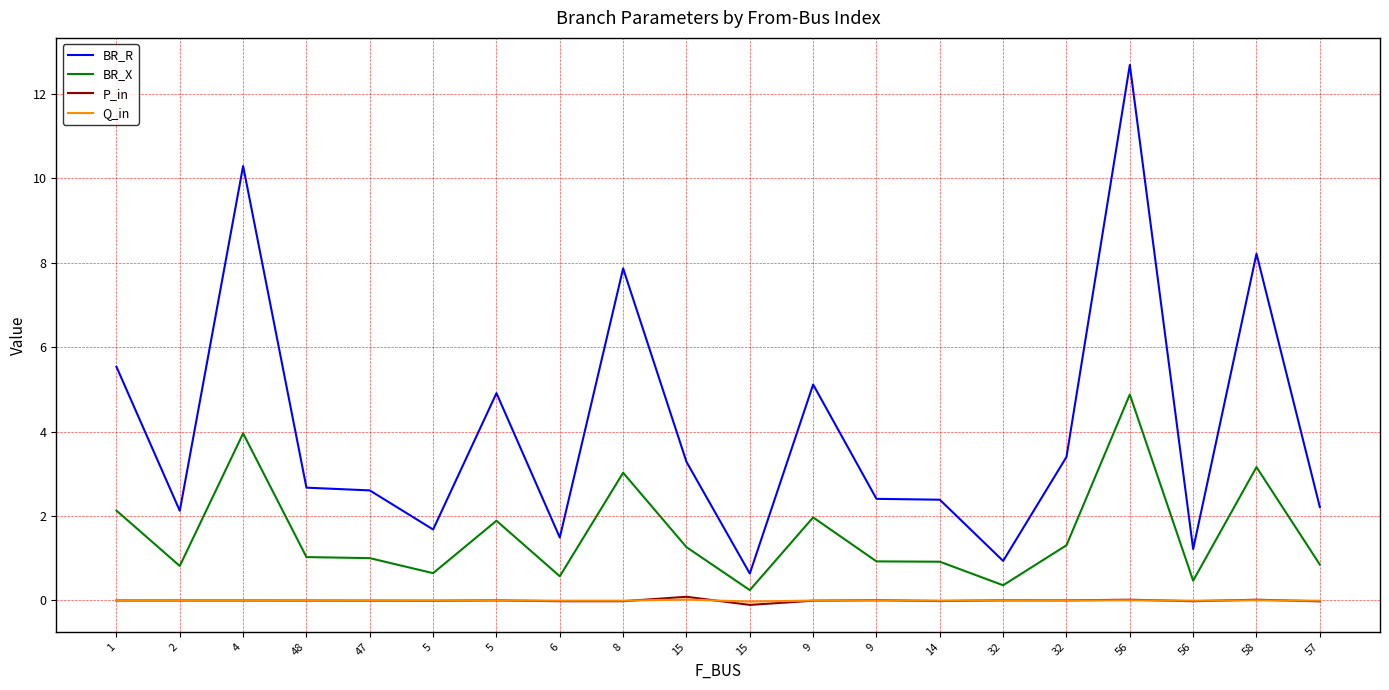

What is the label of the 9th point from the left?

8